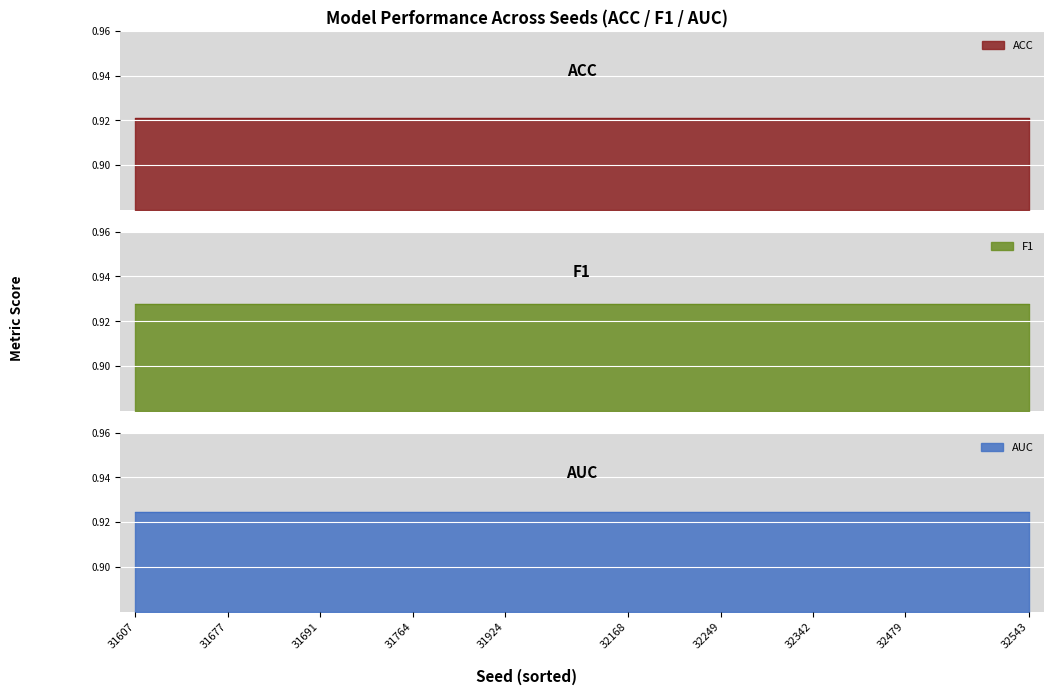

Which series has the largest range (max minus min)?

ACC